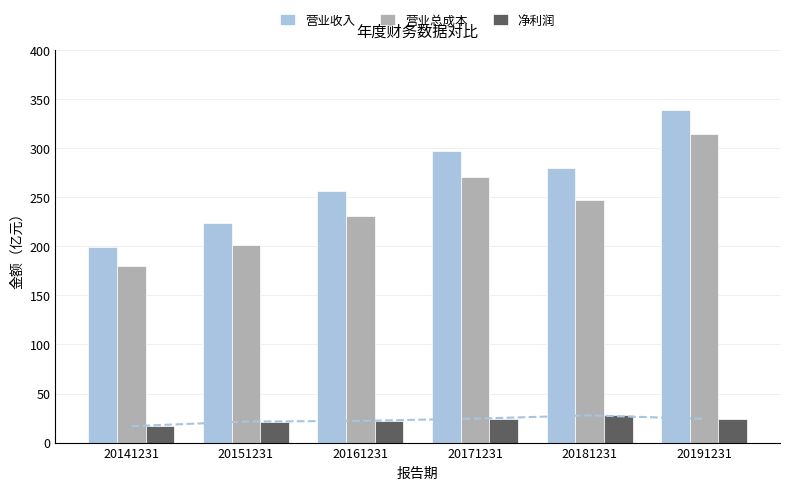

Which category has the highest value in the 净利润 series?

20181231